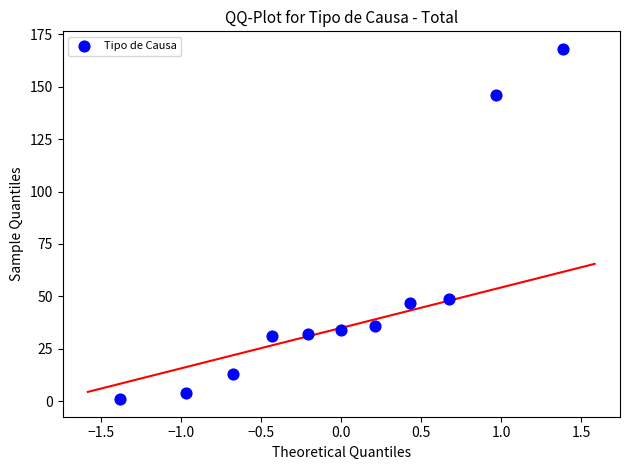

What is the range of Y values (max minus min)?

167